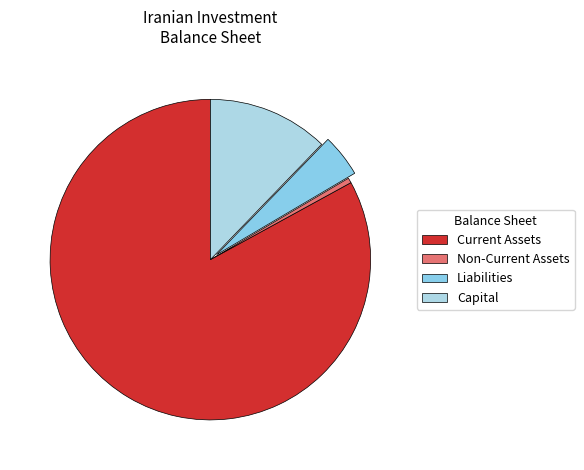

Is there any slice that represents more than half of the pie?

Yes